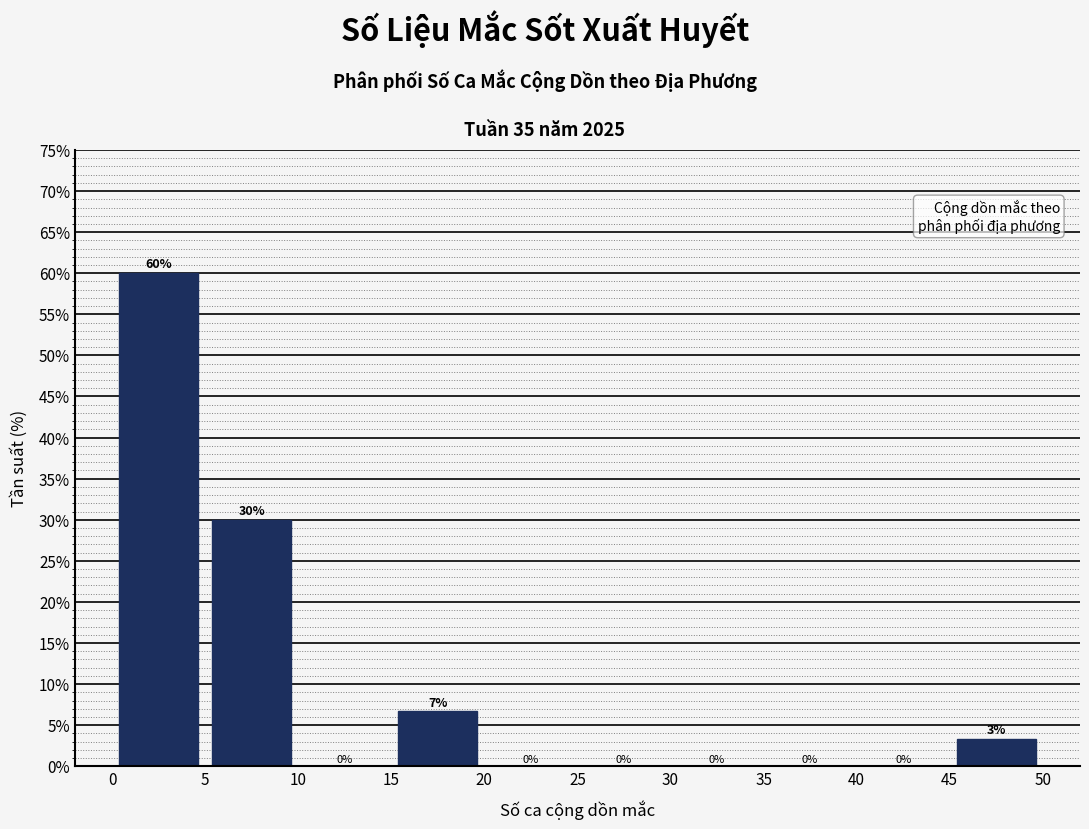

Over which range of the x-axis is the bar tallest?

0 to 5